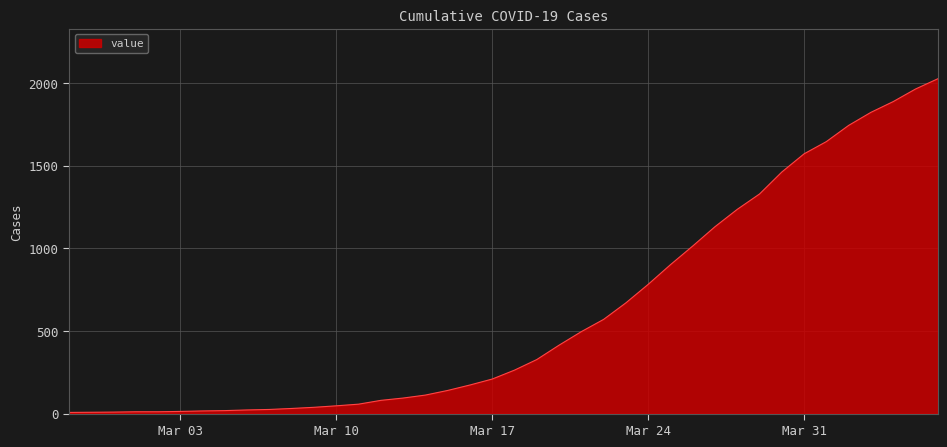

What is the difference between the maximum and minimum values?

2019